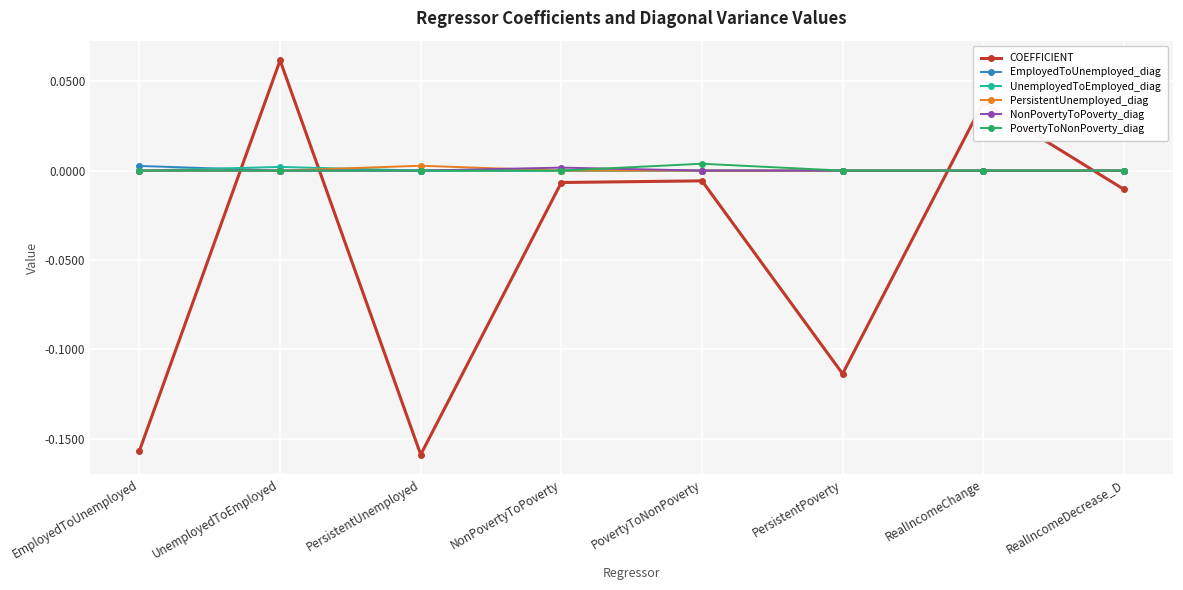

How many times do COEFFICIENT and PovertyToNonPoverty_diag cross each other?

4